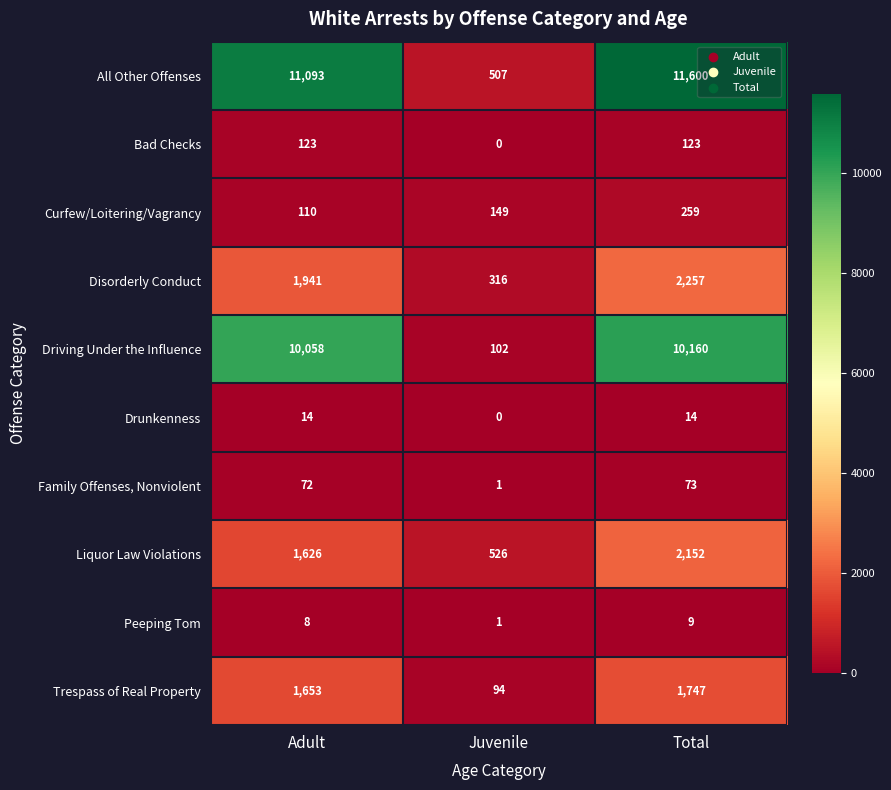

Reading left to right, transcribe all the data shown in this chart.

All Other Offenses: Adult=11093	Juvenile=507	Total=11600
Bad Checks: Adult=123	Juvenile=0	Total=123
Curfew/Loitering/Vagrancy: Adult=110	Juvenile=149	Total=259
Disorderly Conduct: Adult=1941	Juvenile=316	Total=2257
Driving Under the Influence: Adult=10058	Juvenile=102	Total=10160
Drunkenness: Adult=14	Juvenile=0	Total=14
Family Offenses, Nonviolent: Adult=72	Juvenile=1	Total=73
Liquor Law Violations: Adult=1626	Juvenile=526	Total=2152
Peeping Tom: Adult=8	Juvenile=1	Total=9
Trespass of Real Property: Adult=1653	Juvenile=94	Total=1747